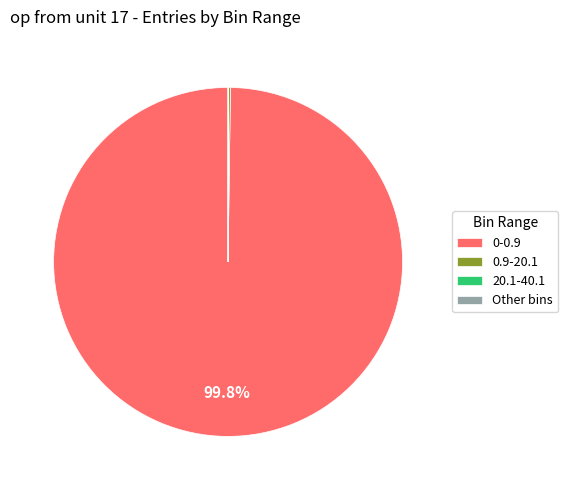

The 0-0.9 slice represents 100% of the pie. True or false?

True